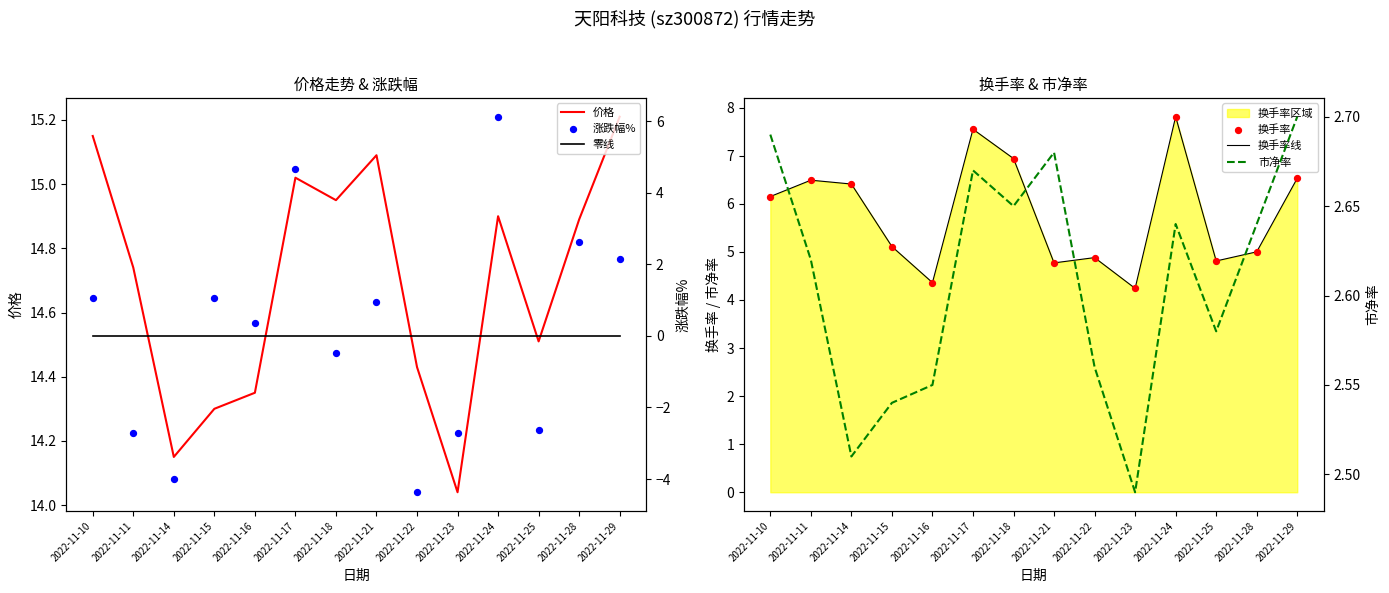

At which category is the sum across all series the highest?

2022-11-24